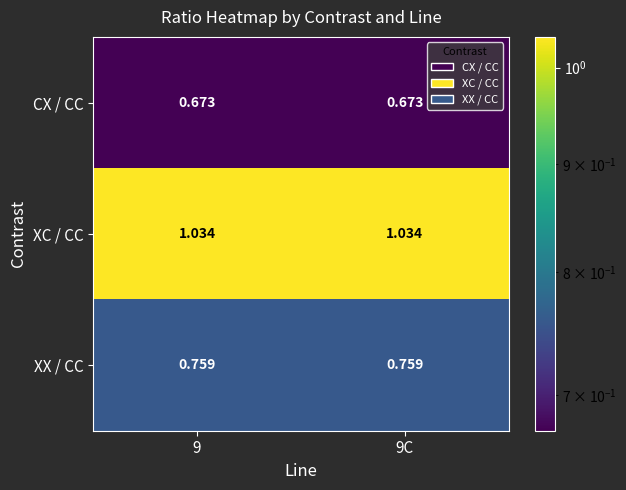

Rank the series by their average value, from lowest to highest.

CX / CC, XX / CC, XC / CC